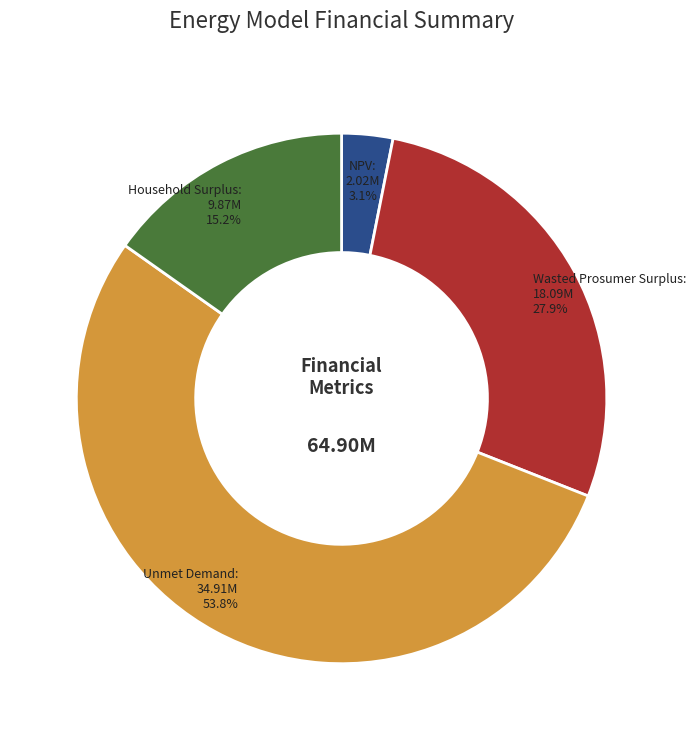

Does NPV represent more than half of the total?

No